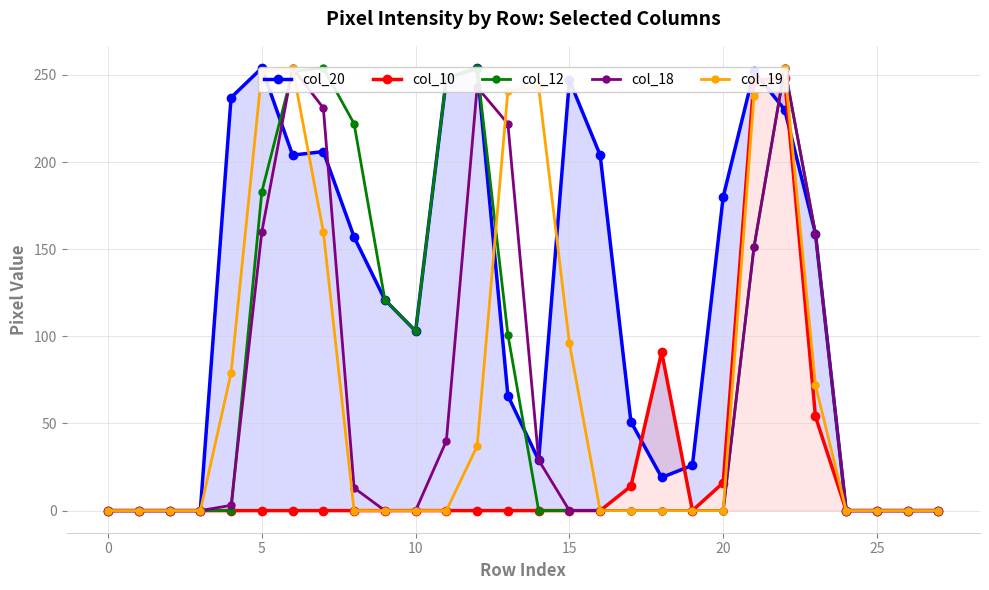

How many lines are shown in the chart?

5